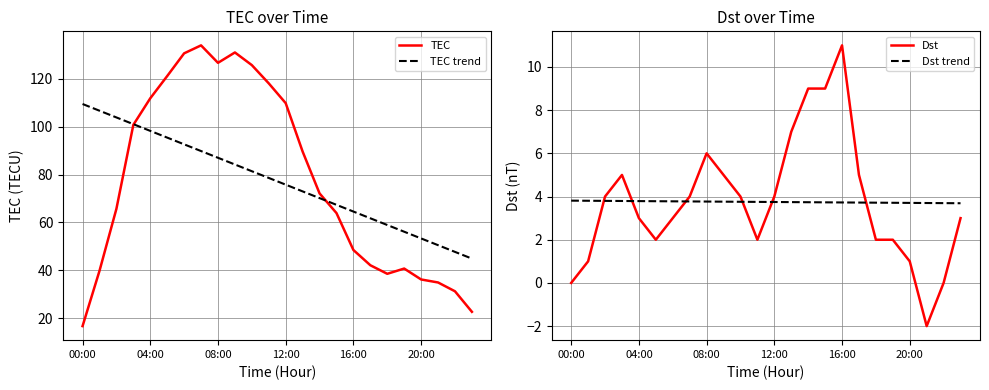

True or false: Dst trend has more than 2 interior local peaks.

False